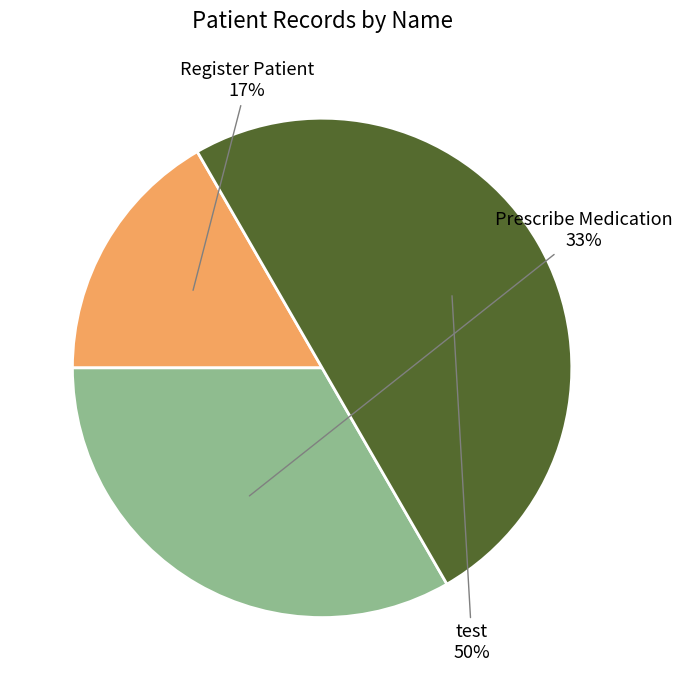

To the nearest percent, what is the difference between the largest and smallest slice percentages?

33%